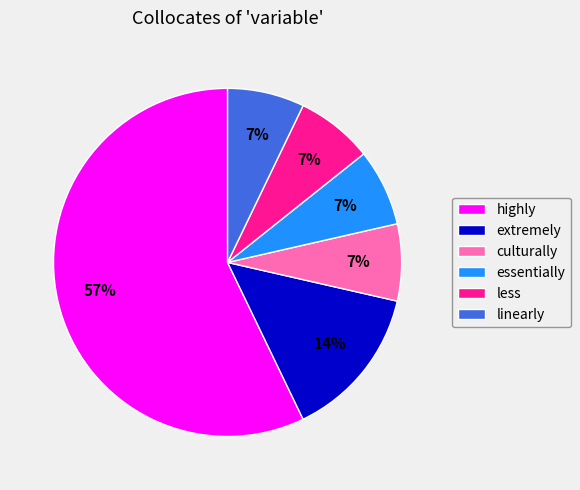

Is there a majority slice in this chart?

Yes